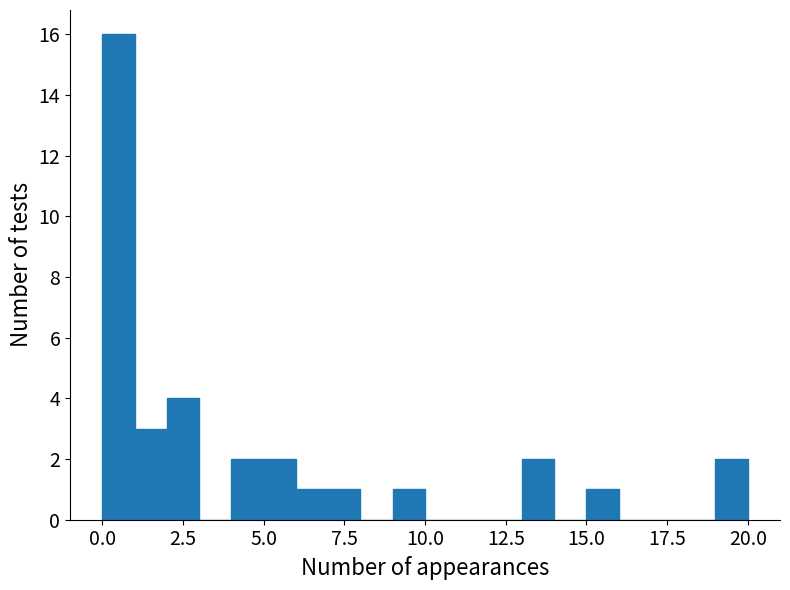

Read against the x-axis, roughly where is the centre of the tallest bar?

0.5